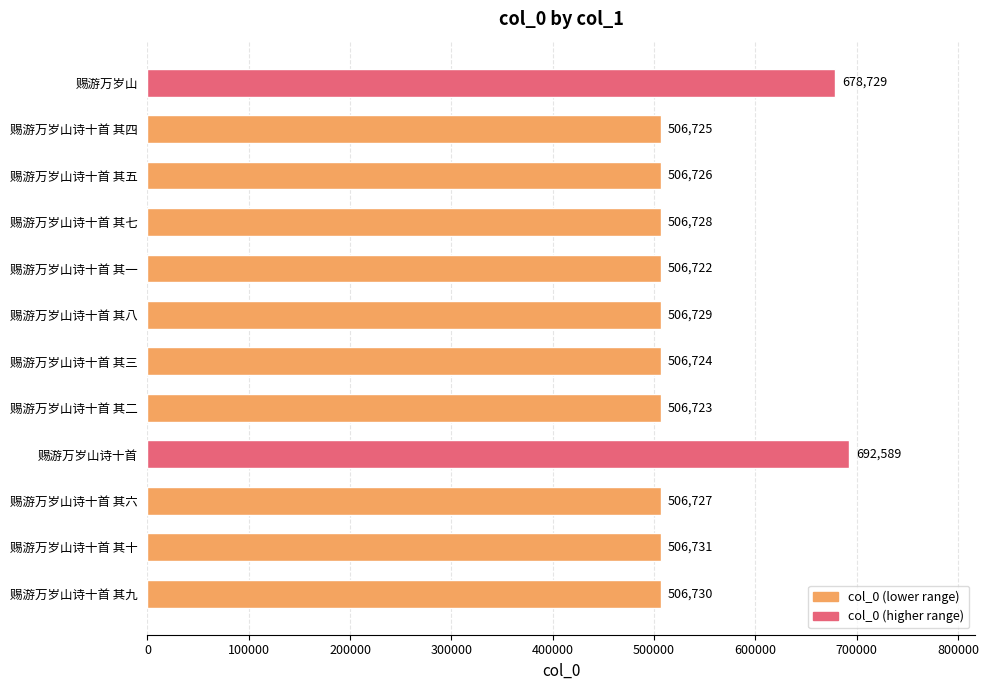

How many data points are less than 506728?

6